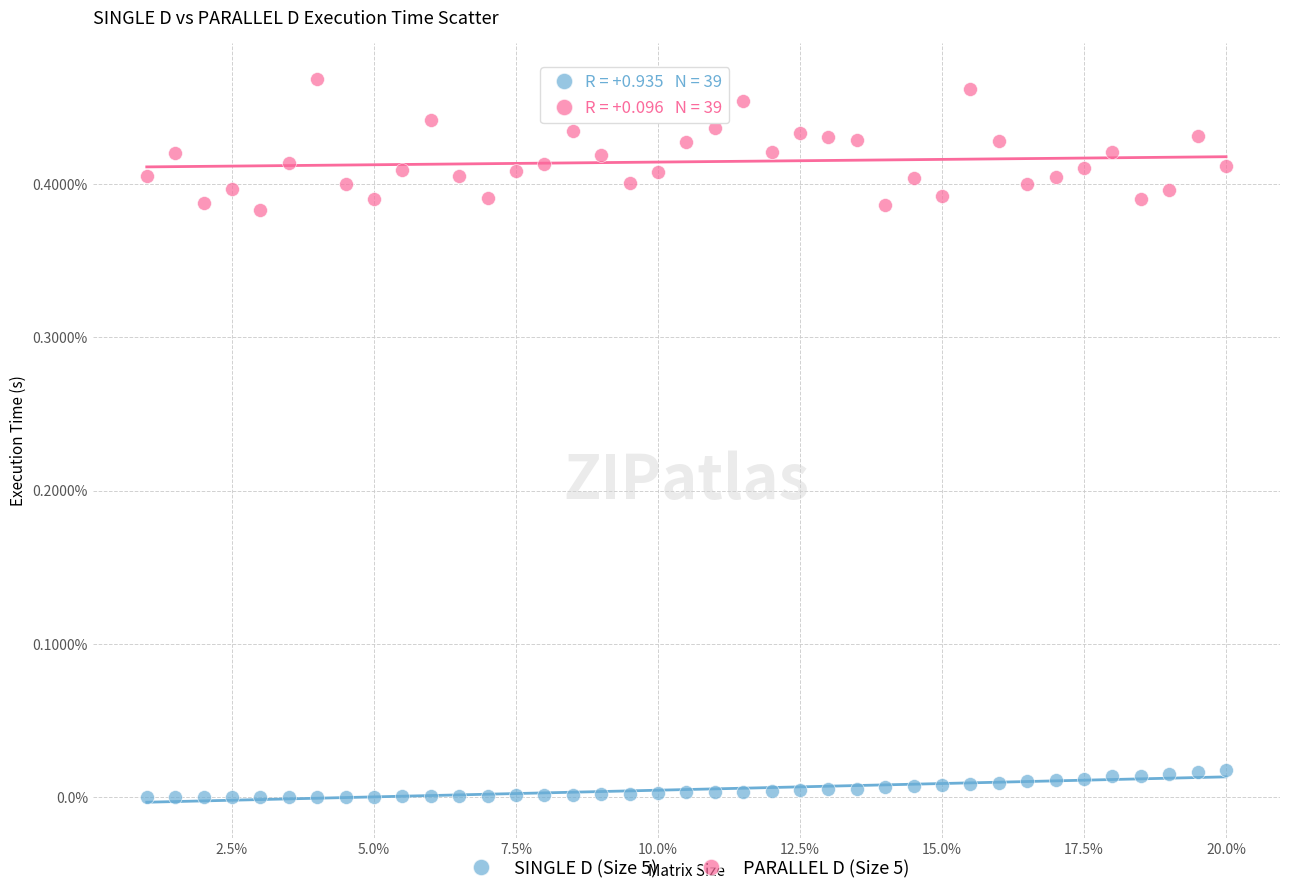

What are all the series names shown in the legend?

SINGLE D (Size 5), PARALLEL D (Size 5)